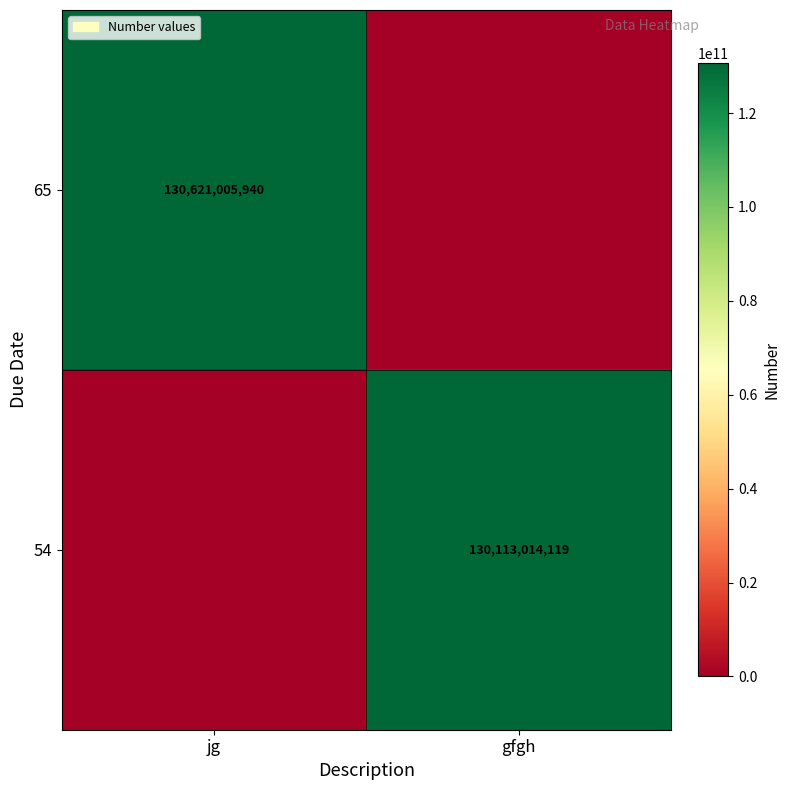

What is the maximum value shown in the chart?

130621005940